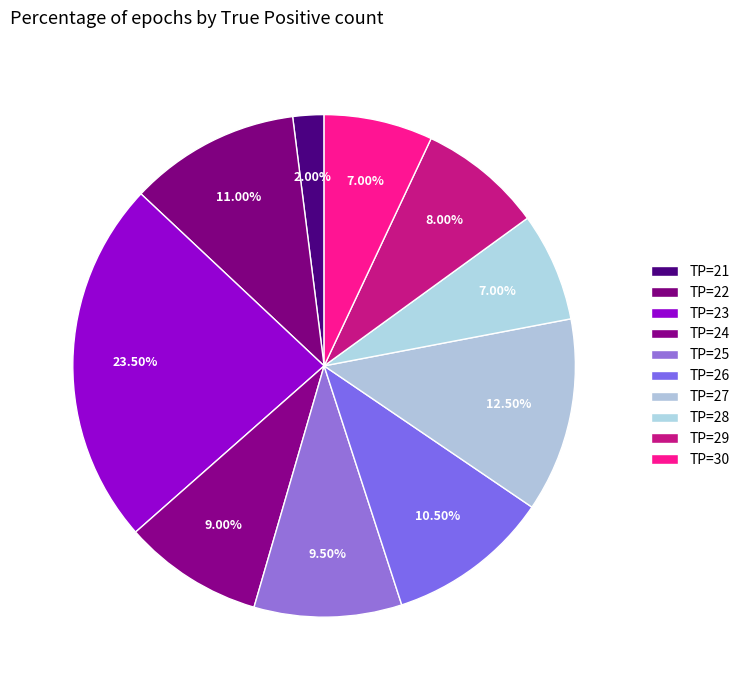

How many segments does this pie chart have?

10